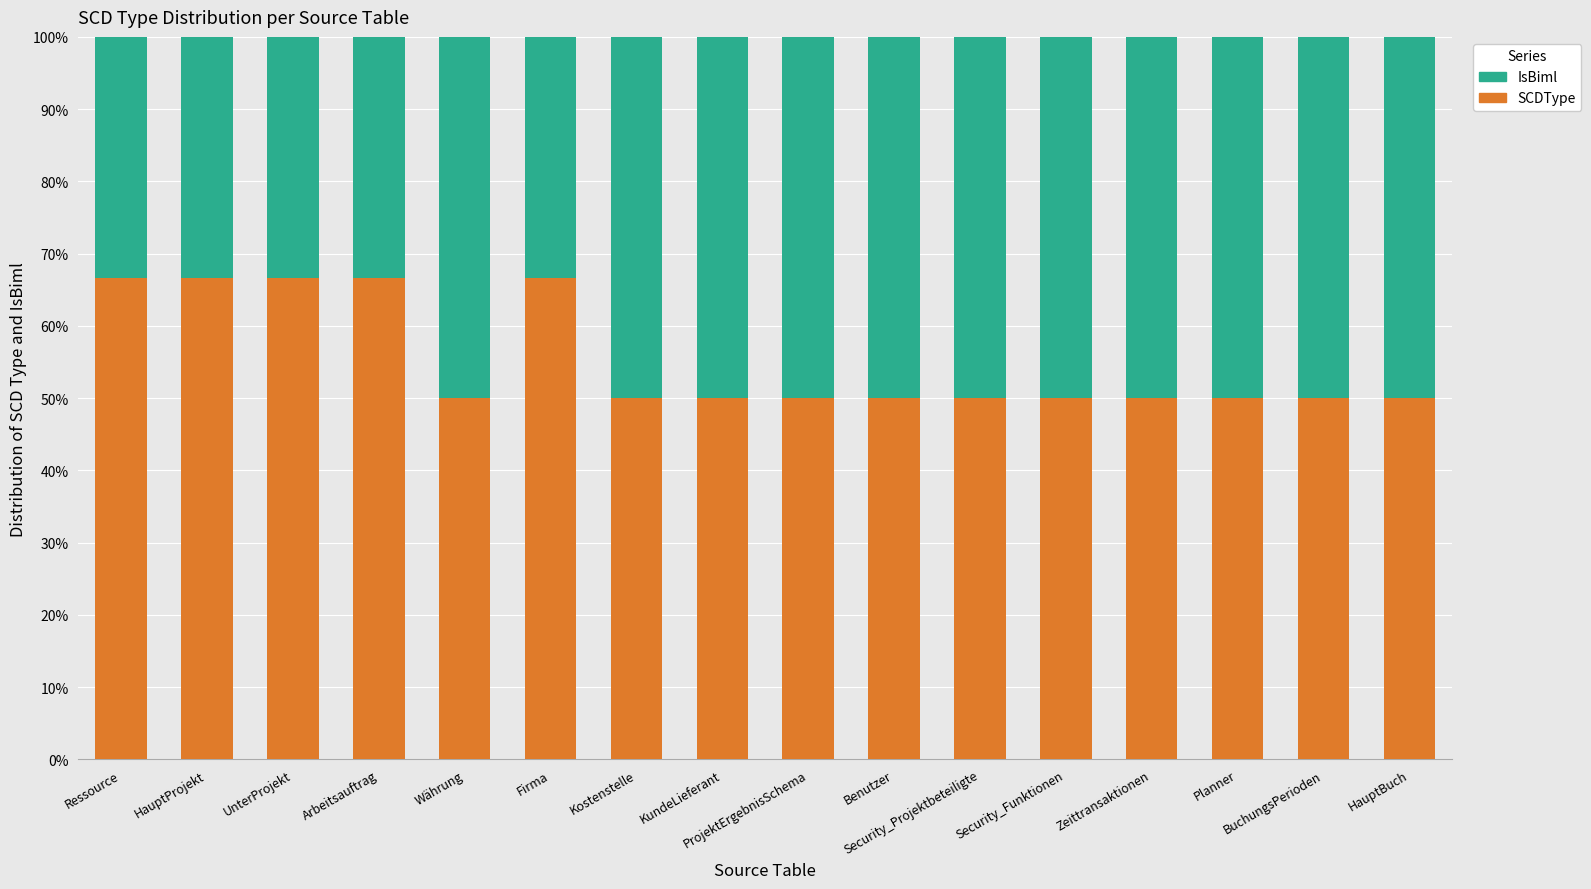

What are all the series names shown in the legend?

IsBiml, SCDType